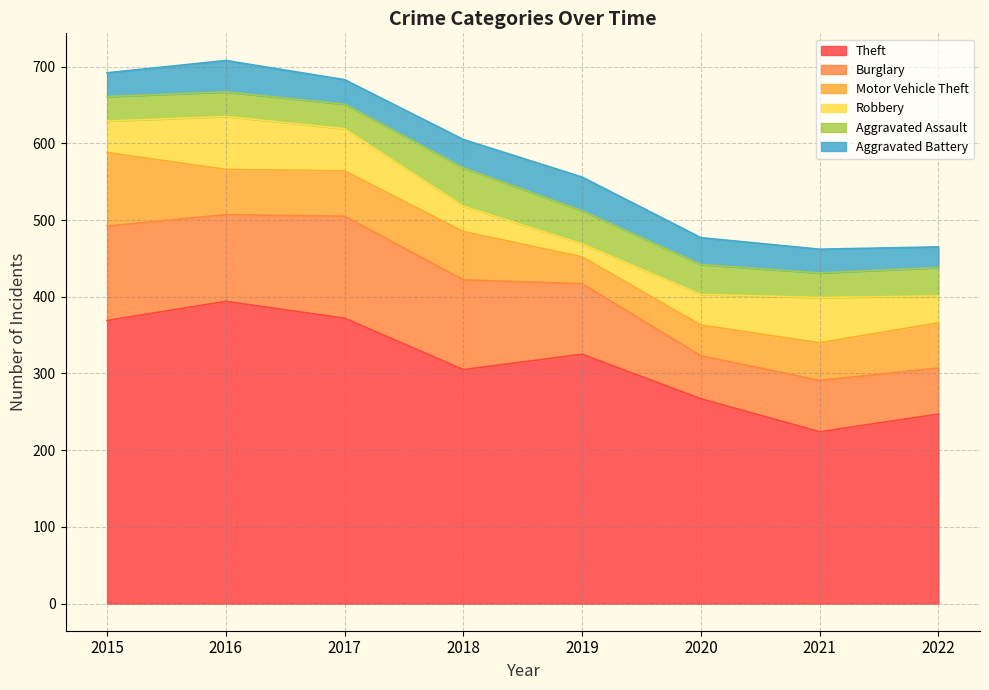

Reading left to right, what are all the values shown in this chart?

Theft: 369	394	372	305	325	267	224	247
Burglary: 123	113	133	117	92	56	67	60
Motor Vehicle Theft: 96	59	59	63	35	40	49	59
Robbery: 41	69	55	33	17	40	59	35
Aggravated Assault: 32	32	32	50	43	39	32	37
Aggravated Battery: 31	41	32	37	44	35	31	27